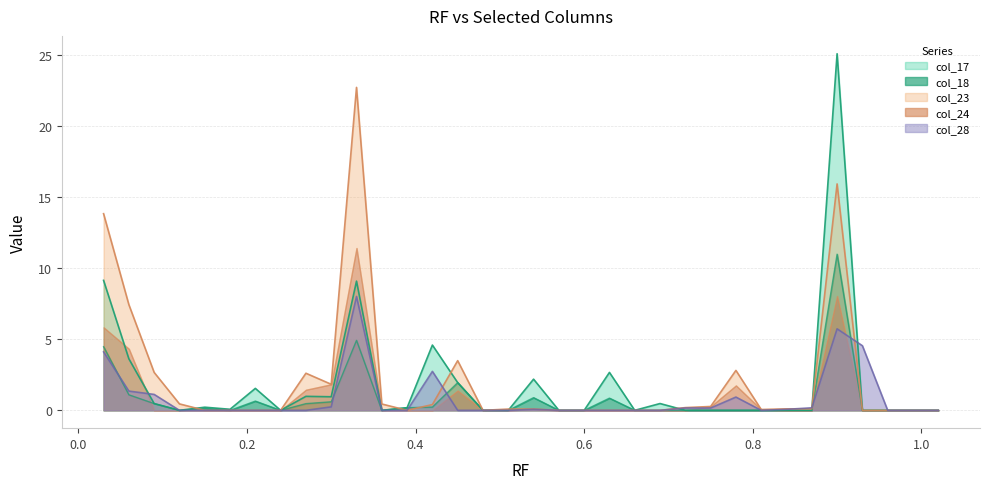

True or false: col_17 and col_18 cross at least once.

False